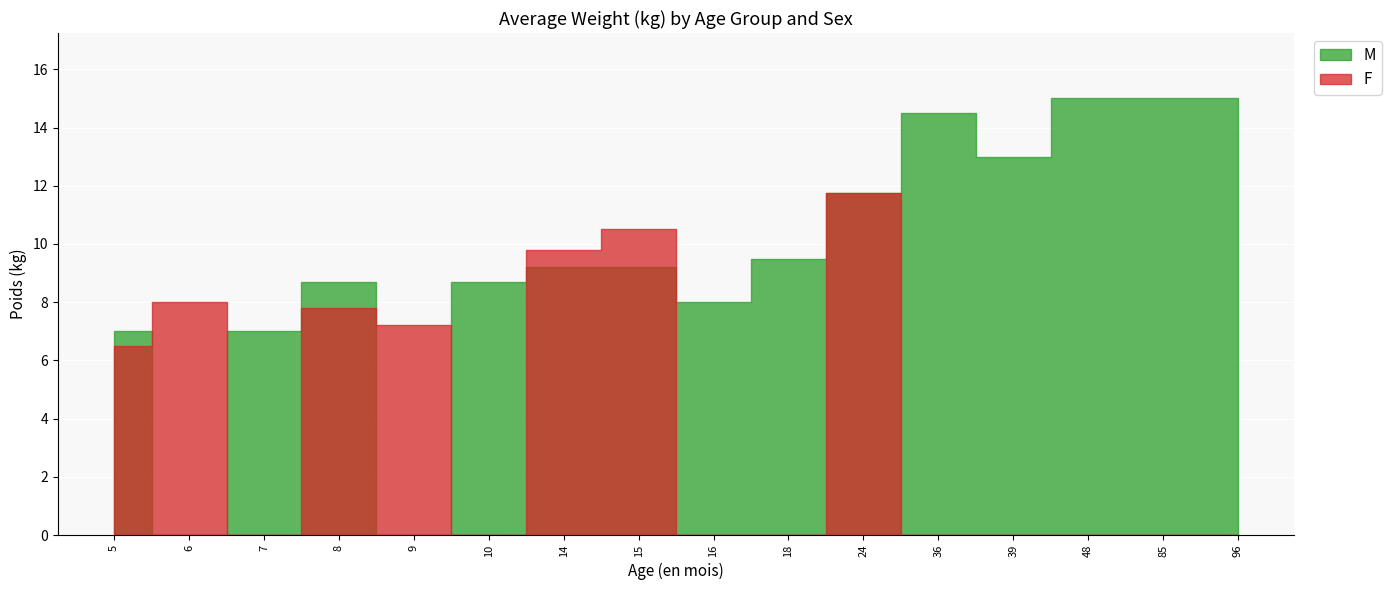

What is the average value of the F series?

9.0